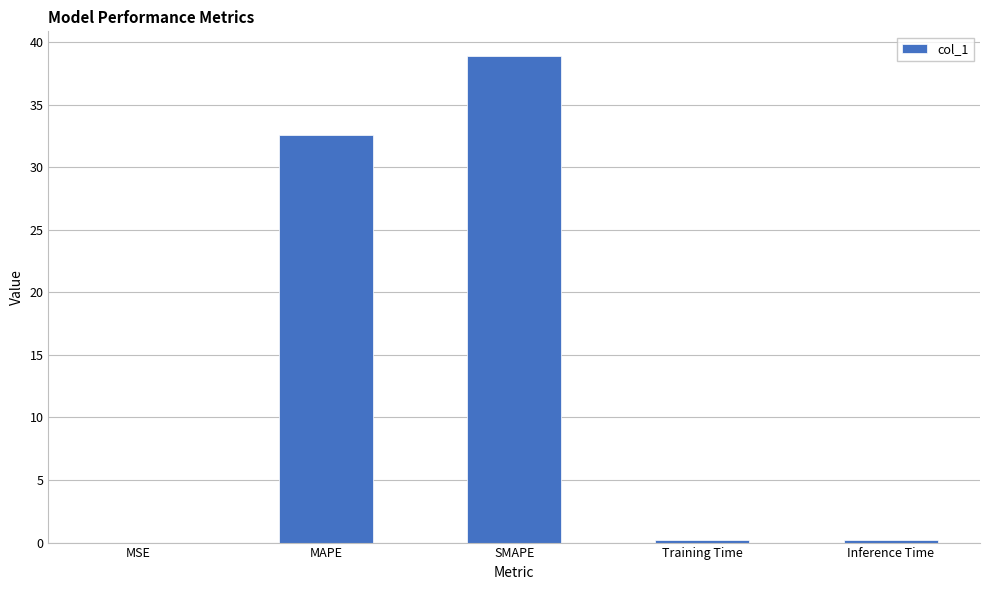

Approximately how many times larger is the value at SMAPE compared to MAPE?

1.2